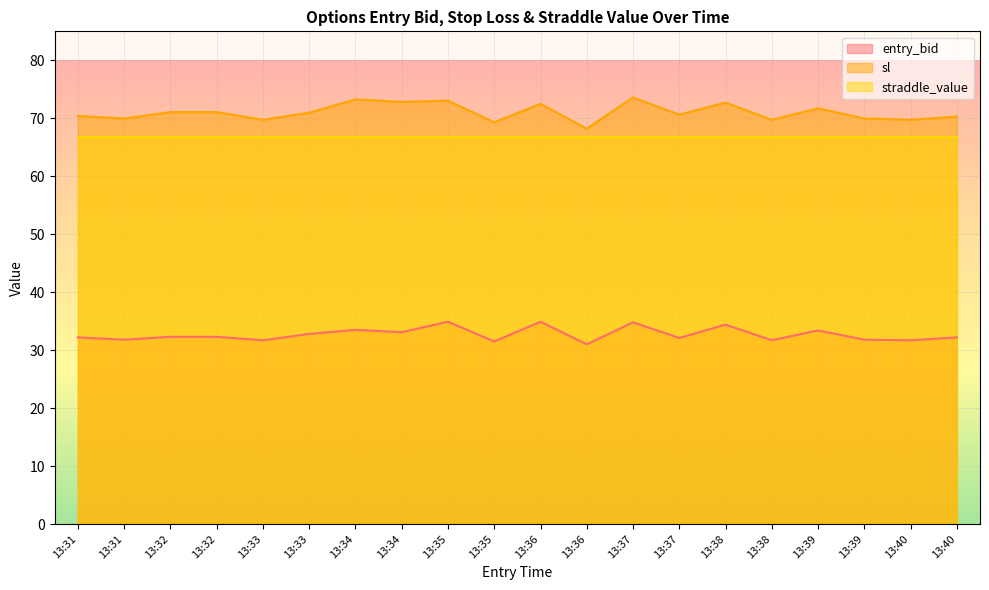

True or false: entry_bid and sl intersect in this chart.

False